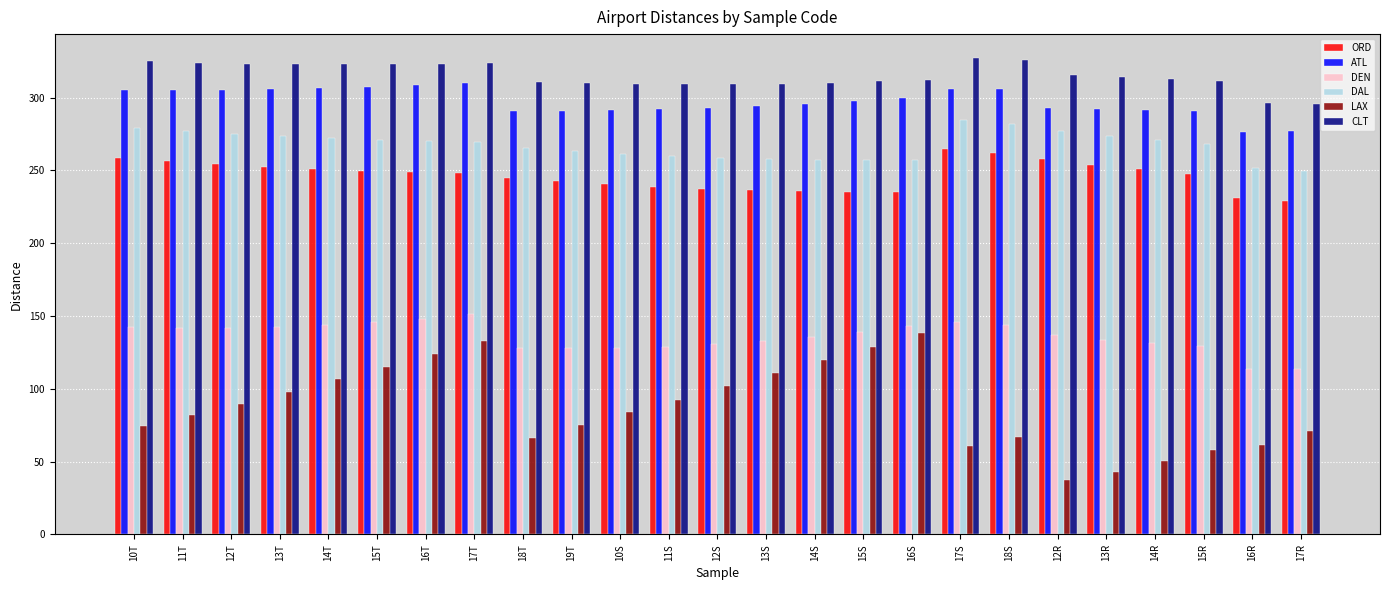

Rank the series by their maximum value, from highest to lowest.

CLT, ATL, DAL, ORD, DEN, LAX